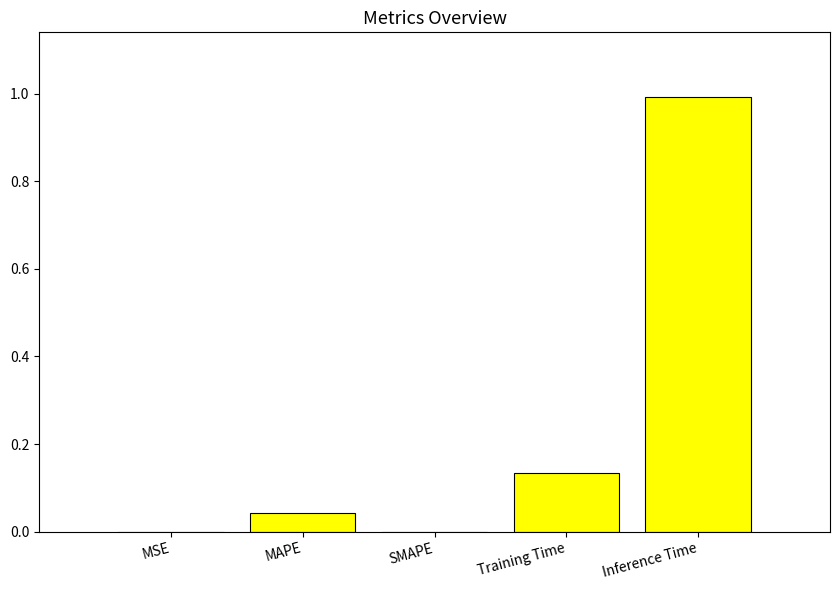

Which category has the highest value across all series?

Inference Time